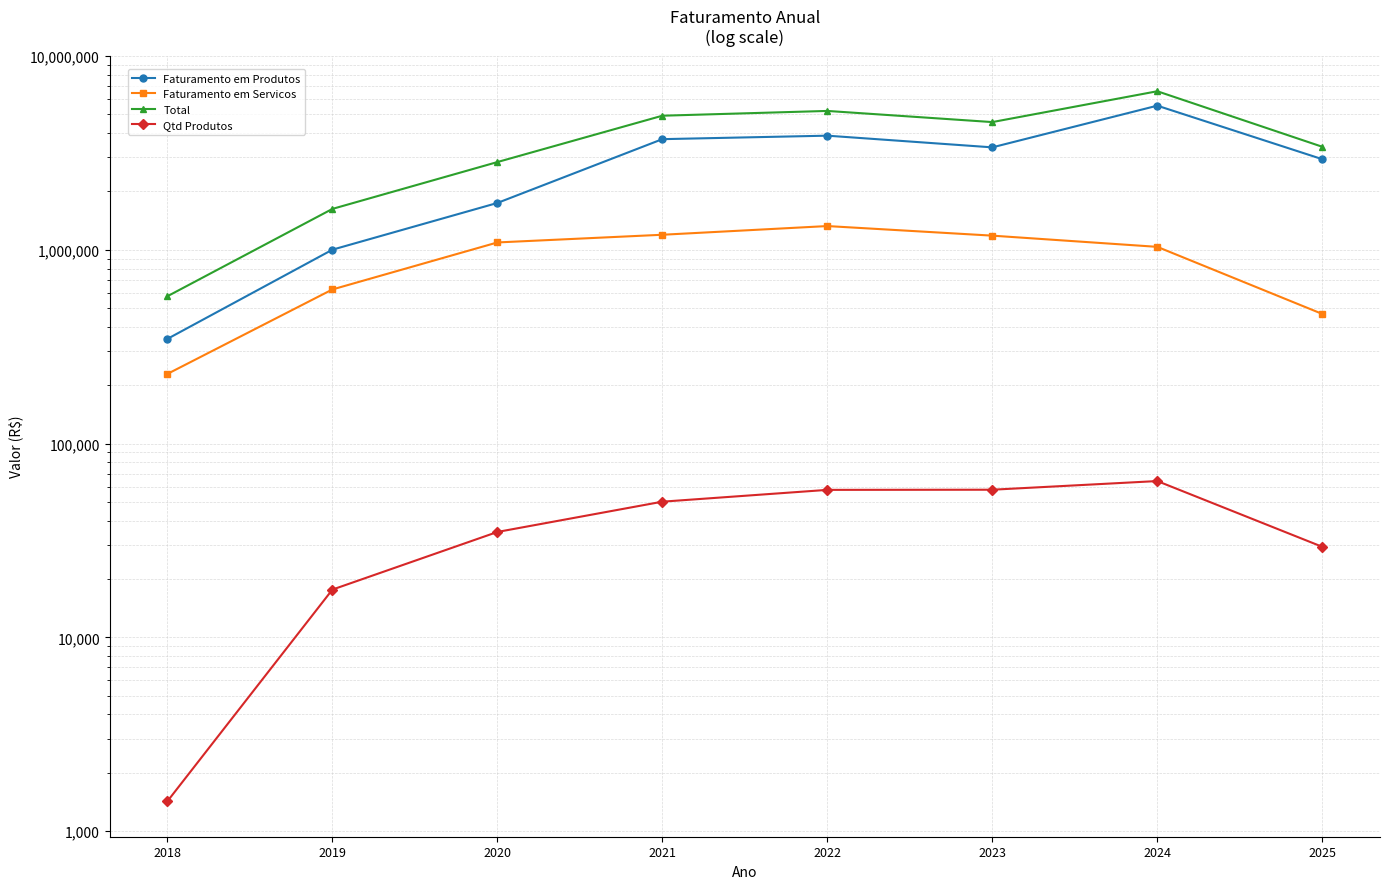

What is the approximate value of Faturamento em Servicos at 2020?

1090403.0